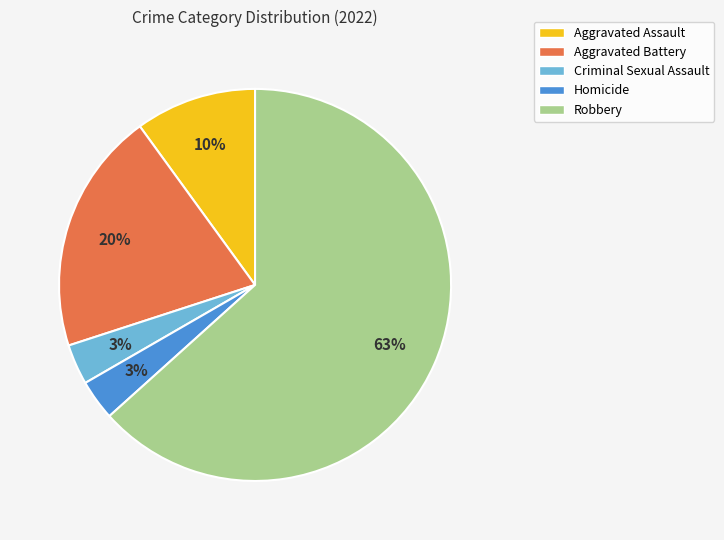

Which slice is the largest?

Robbery